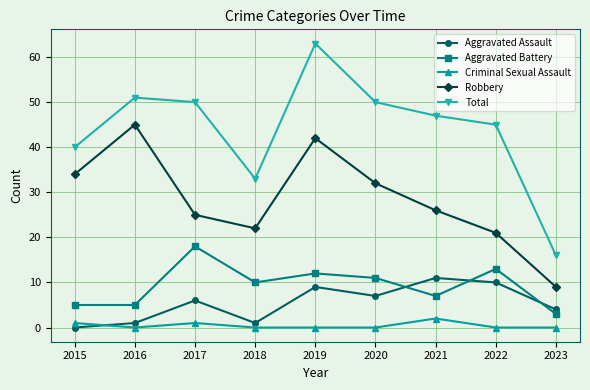

True or false: Robbery has a value of 45 at 2016.

True